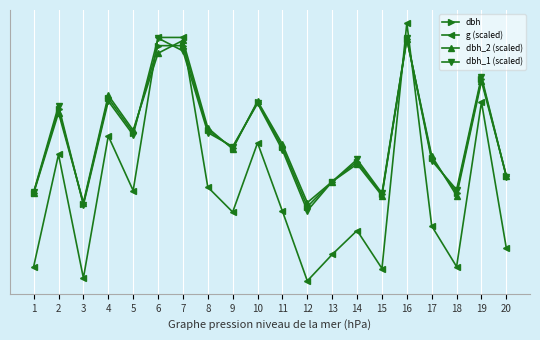

Which series has the largest total across all categories?

dbh_2 (scaled)